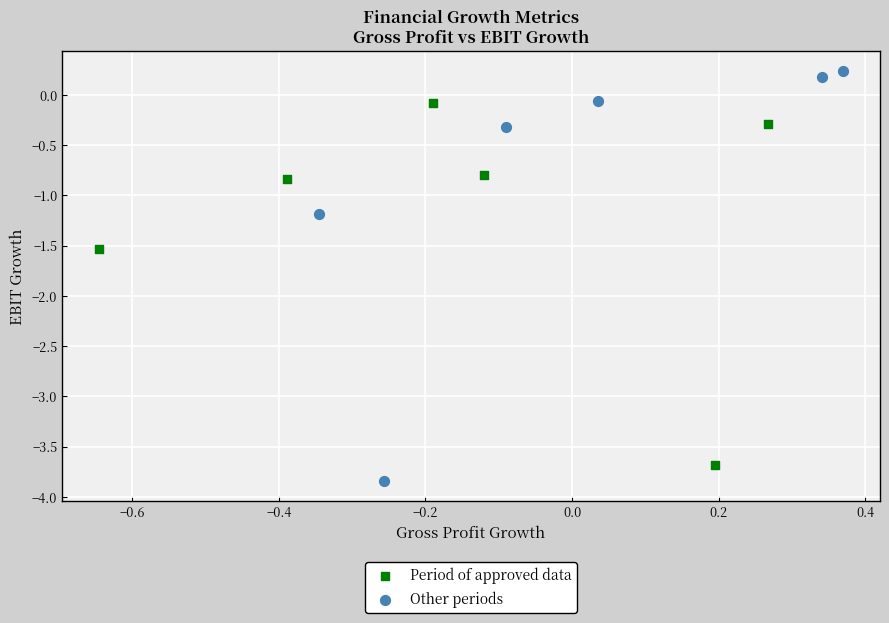

Which series has the widest spread of Y values?

Other periods